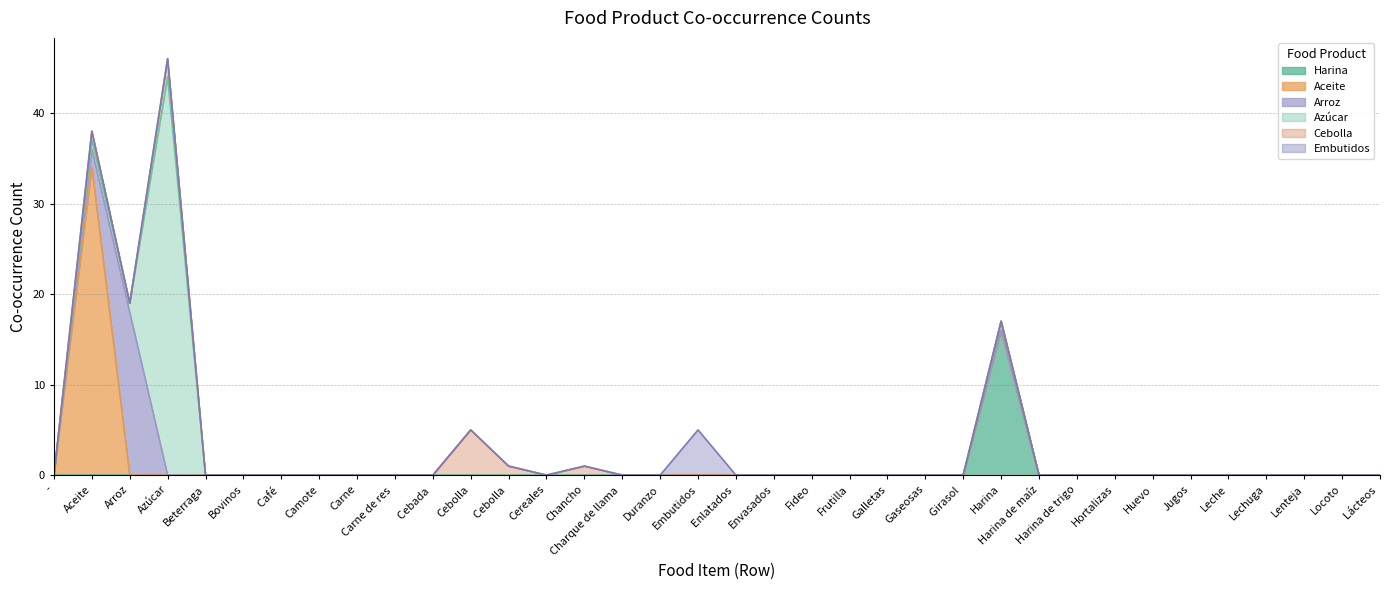

Reading right to left, list all the values displayed in this chart.

Harina: Lácteos =0	Locoto=0	Lenteja=0	Lechuga=0	Leche=0	Jugos=0	Huevo=0	Hortalizas=0	Harina de trigo=0	Harina de maíz=0	Harina=16	Girasol =0	Gaseosas=0	Galletas=0	Frutilla=0	Fideo=0	Envasados=0	Enlatados =0	Embutidos=0	Duranzo=0	Charque de llama =0	Chancho=0	Cereales=0	Cebolla =0	Cebolla=0	Cebada =0	Carne de res =0	Carne=0	Camote=0	Café =0	Bovinos=0	Beterraga=0	Azúcar=0	Arroz=0	Aceite=0	-=0
Aceite: Lácteos =0	Locoto=0	Lenteja=0	Lechuga=0	Leche=0	Jugos=0	Huevo=0	Hortalizas=0	Harina de trigo=0	Harina de maíz=0	Harina=0	Girasol =0	Gaseosas=0	Galletas=0	Frutilla=0	Fideo=0	Envasados=0	Enlatados =0	Embutidos=0	Duranzo=0	Charque de llama =0	Chancho=0	Cereales=0	Cebolla =0	Cebolla=0	Cebada =0	Carne de res =0	Carne=0	Camote=0	Café =0	Bovinos=0	Beterraga=0	Azúcar=0	Arroz=0	Aceite=34	-=0
Arroz: Lácteos =0	Locoto=0	Lenteja=0	Lechuga=0	Leche=0	Jugos=0	Huevo=0	Hortalizas=0	Harina de trigo=0	Harina de maíz=0	Harina=0	Girasol =0	Gaseosas=0	Galletas=0	Frutilla=0	Fideo=0	Envasados=0	Enlatados =0	Embutidos=0	Duranzo=0	Charque de llama =0	Chancho=0	Cereales=0	Cebolla =0	Cebolla=0	Cebada =0	Carne de res =0	Carne=0	Camote=0	Café =0	Bovinos=0	Beterraga=0	Azúcar=0	Arroz=18	Aceite=2	-=0
Azúcar: Lácteos =0	Locoto=0	Lenteja=0	Lechuga=0	Leche=0	Jugos=0	Huevo=0	Hortalizas=0	Harina de trigo=0	Harina de maíz=0	Harina=1	Girasol =0	Gaseosas=0	Galletas=0	Frutilla=0	Fideo=0	Envasados=0	Enlatados =0	Embutidos=0	Duranzo=0	Charque de llama =0	Chancho=0	Cereales=0	Cebolla =0	Cebolla=0	Cebada =0	Carne de res =0	Carne=0	Camote=0	Café =0	Bovinos=0	Beterraga=0	Azúcar=44	Arroz=1	Aceite=1	-=0
Cebolla: Lácteos =0	Locoto=0	Lenteja=0	Lechuga=0	Leche=0	Jugos=0	Huevo=0	Hortalizas=0	Harina de trigo=0	Harina de maíz=0	Harina=0	Girasol =0	Gaseosas=0	Galletas=0	Frutilla=0	Fideo=0	Envasados=0	Enlatados =0	Embutidos=0	Duranzo=0	Charque de llama =0	Chancho=1	Cereales=0	Cebolla =1	Cebolla=5	Cebada =0	Carne de res =0	Carne=0	Camote=0	Café =0	Bovinos=0	Beterraga=0	Azúcar=2	Arroz=0	Aceite=1	-=0
Embutidos: Lácteos =0	Locoto=0	Lenteja=0	Lechuga=0	Leche=0	Jugos=0	Huevo=0	Hortalizas=0	Harina de trigo=0	Harina de maíz=0	Harina=0	Girasol =0	Gaseosas=0	Galletas=0	Frutilla=0	Fideo=0	Envasados=0	Enlatados =0	Embutidos=5	Duranzo=0	Charque de llama =0	Chancho=0	Cereales=0	Cebolla =0	Cebolla=0	Cebada =0	Carne de res =0	Carne=0	Camote=0	Café =0	Bovinos=0	Beterraga=0	Azúcar=0	Arroz=0	Aceite=0	-=0